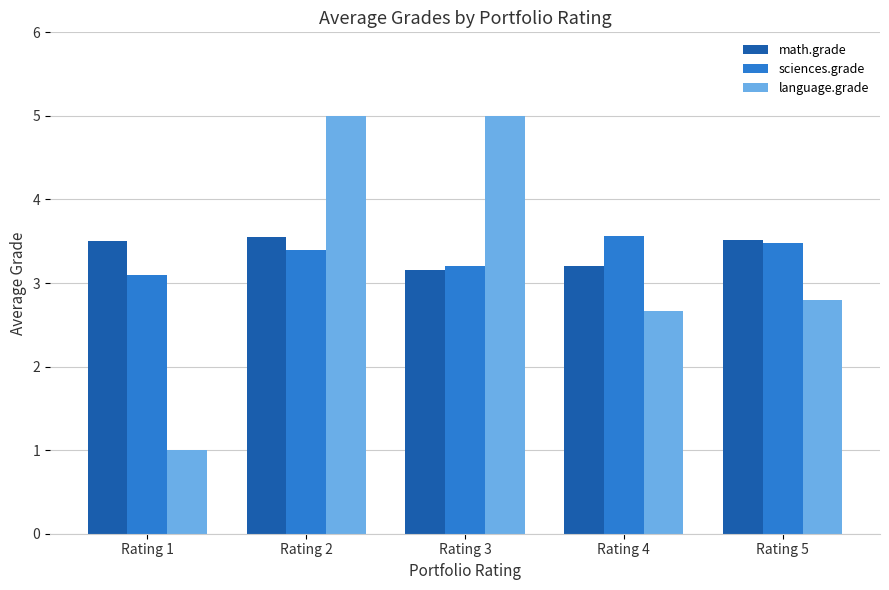

What is the value of the sciences.grade bar at the 5th from the left?

3.5